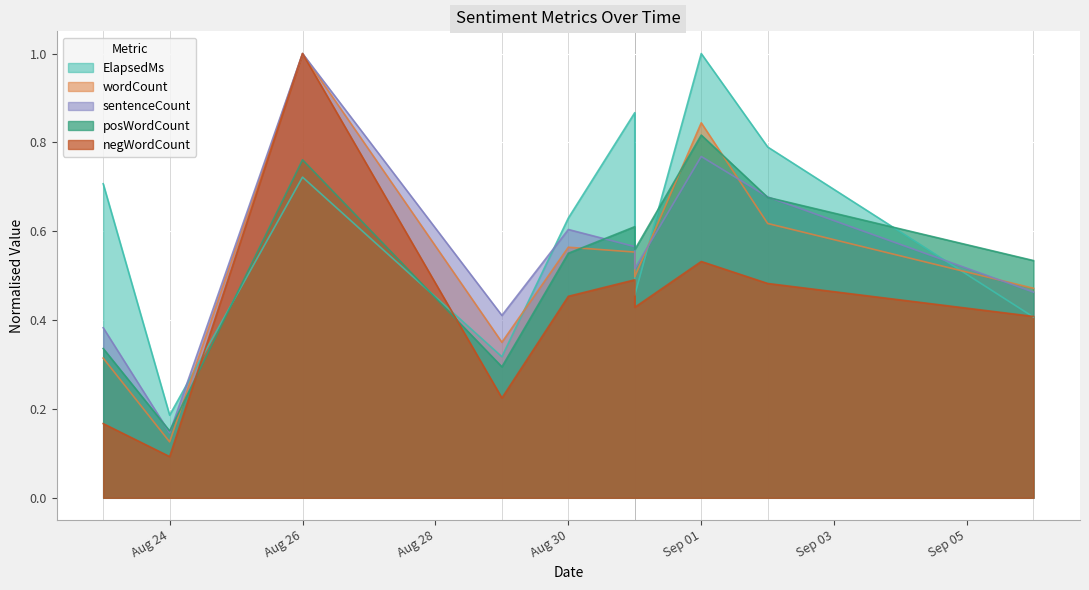

Does the chart display data point markers on the line(s)?

No